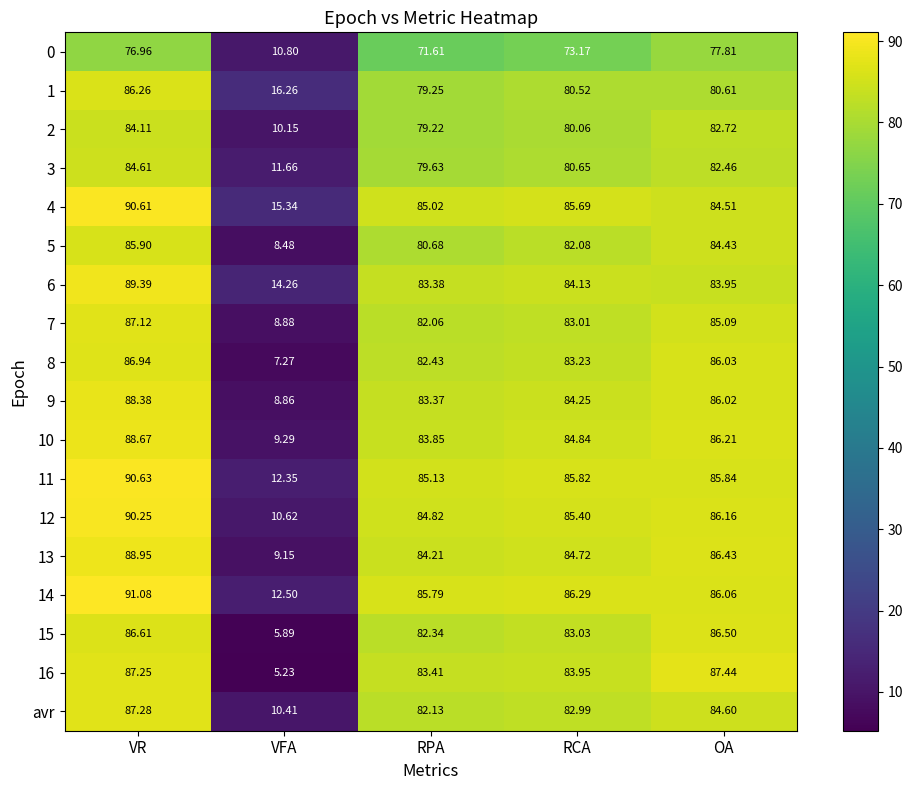

Which category has the lowest value in the 10 series?

VFA